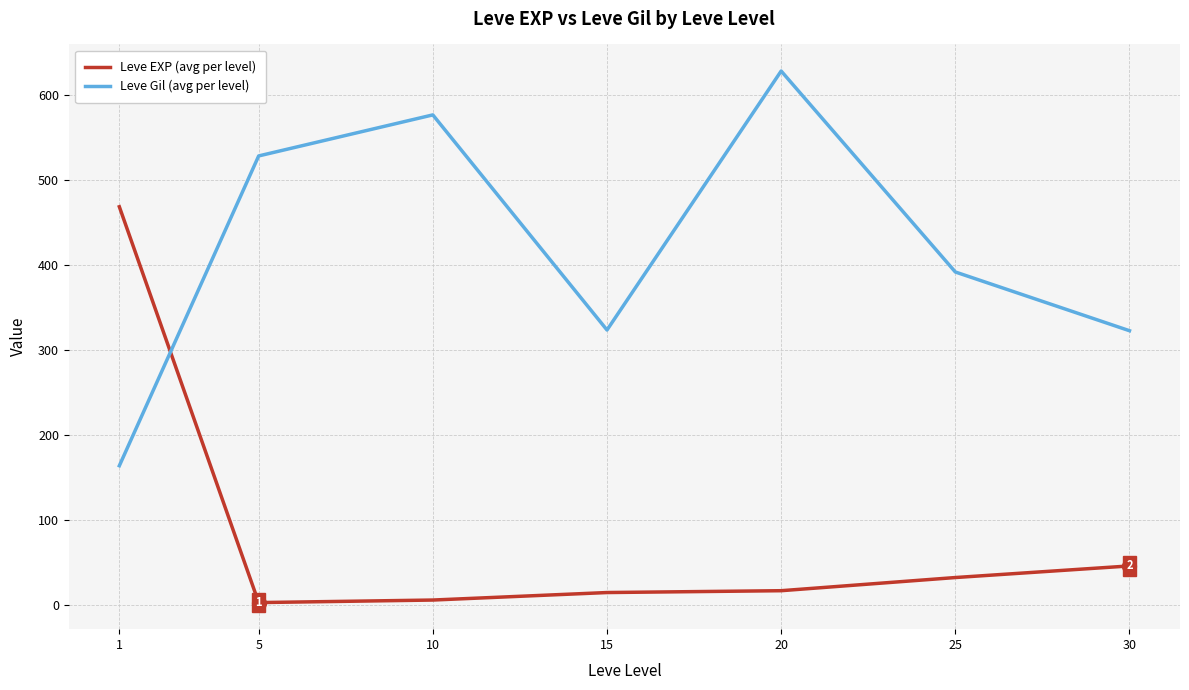

Is it true that Leve EXP (avg per level) equals 2.3 at 5?

True